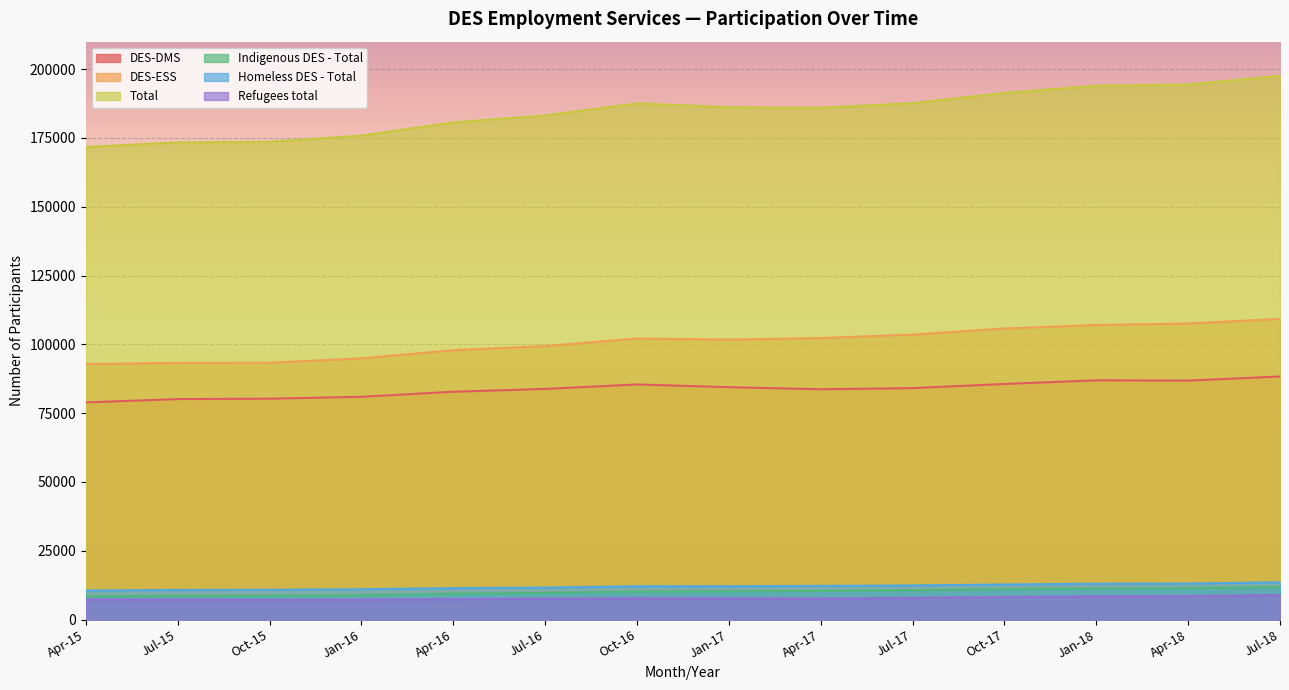

True or false: Indigenous DES - Total has more than 1 points higher than both neighbors.

False